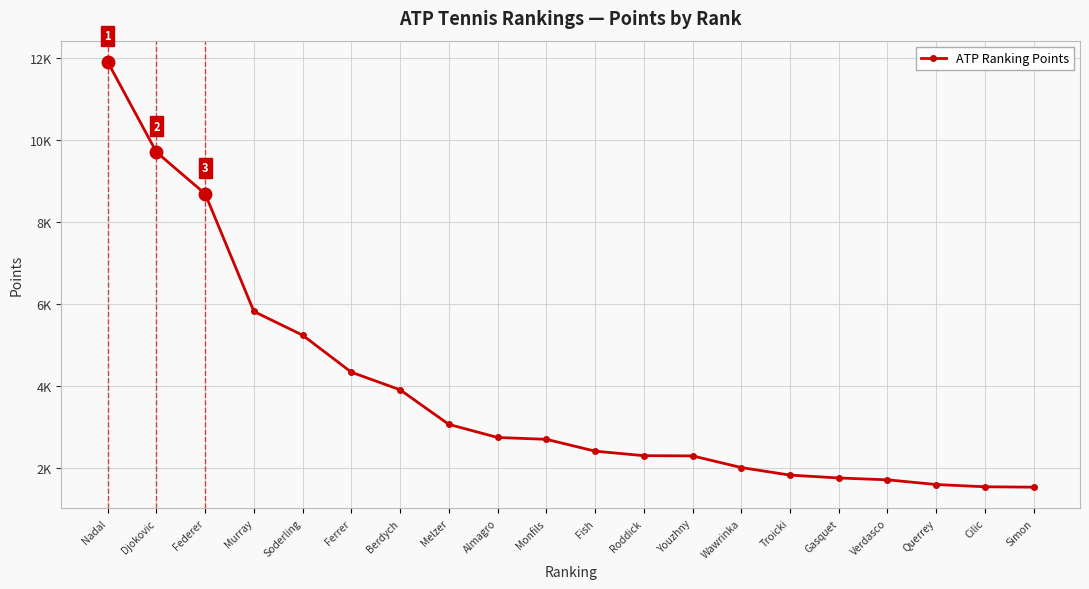

Reading left to right, list all the values displayed in this chart.

11915	9710	8690	5815	5235	4330	3900	3055	2735	2690	2401	2290	2285	2000	1815	1745	1700	1585	1530	1520